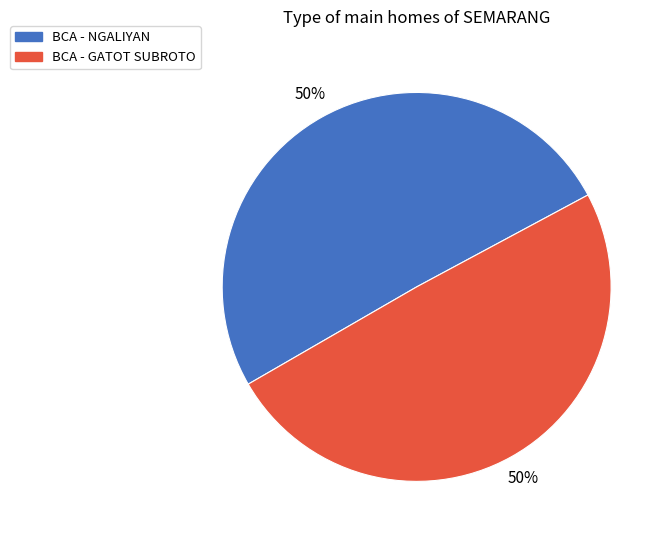

Count the number of slices in the pie.

2